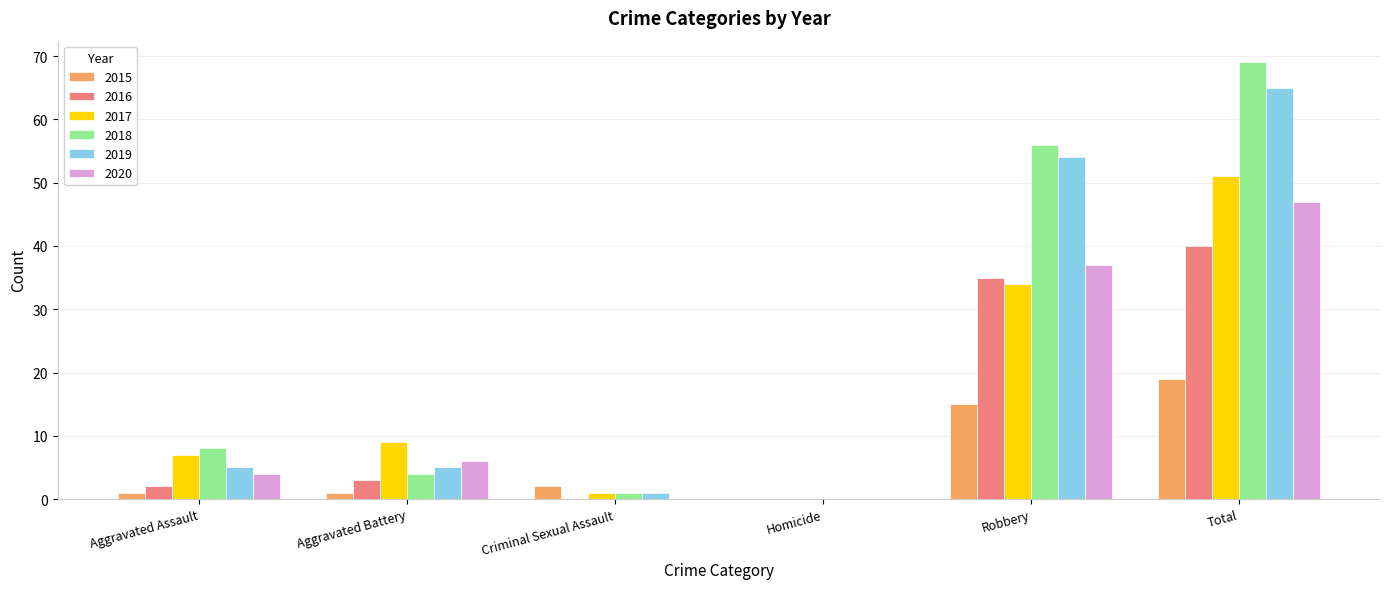

Which series changed the most between Criminal Sexual Assault and Robbery?

2018